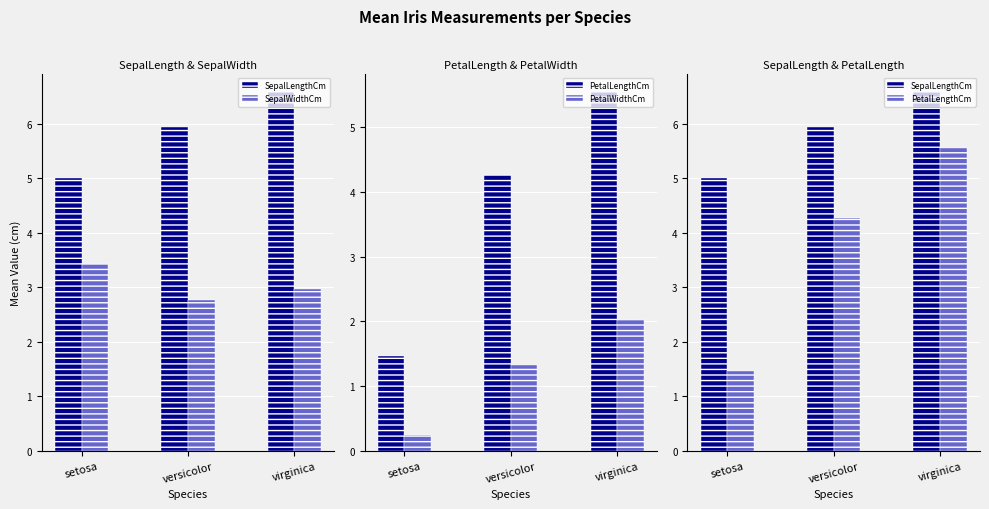

List the series in order of their peak value, highest first.

SepalLengthCm, PetalLengthCm, SepalWidthCm, PetalWidthCm